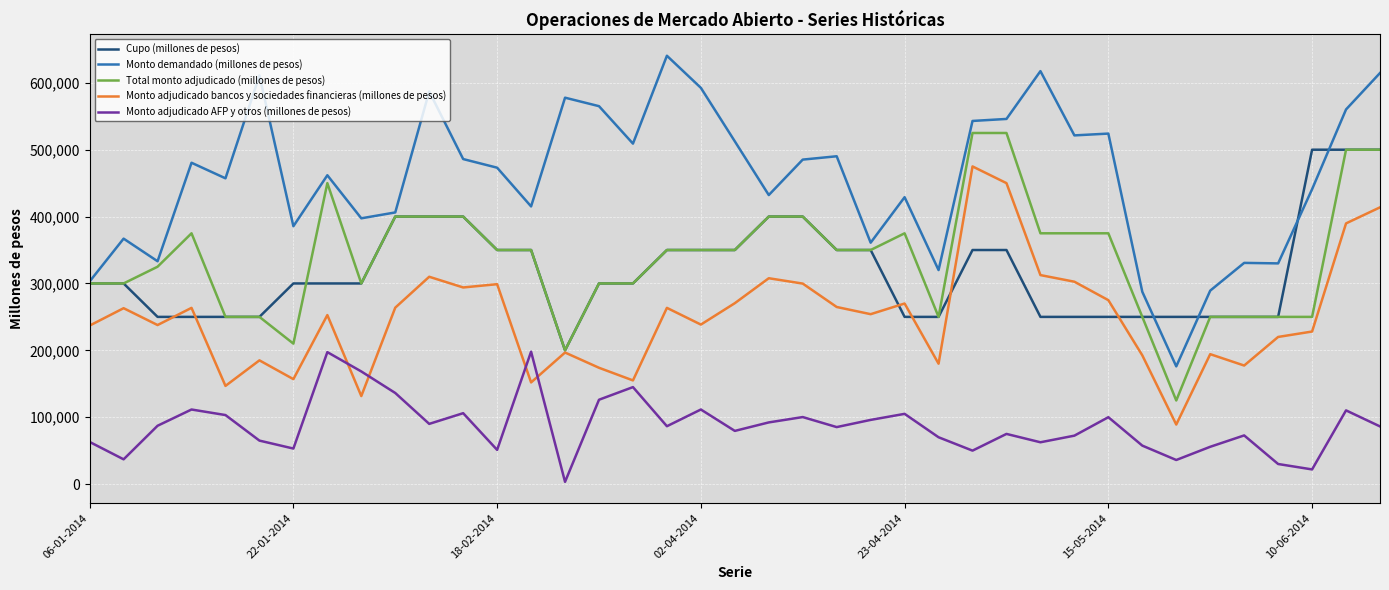

How many values in the Cupo (millones de pesos) series are below 300000?

15